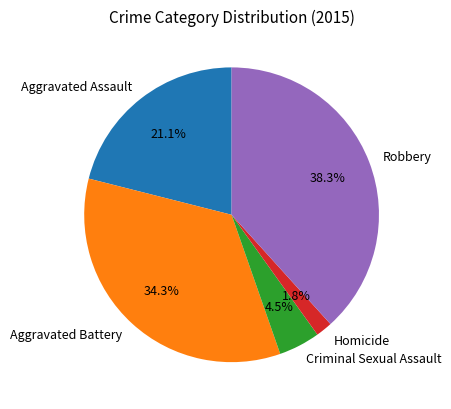

What percentage do Aggravated Assault and Aggravated Battery together represent?

55.4%